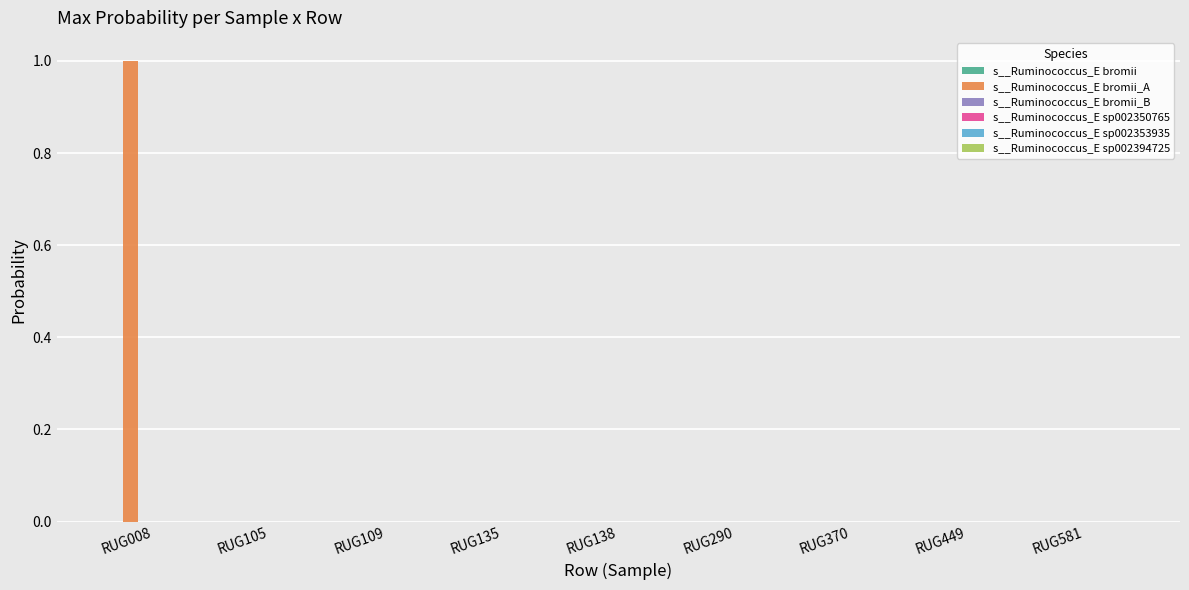

What is the maximum value shown in the chart?

1.0